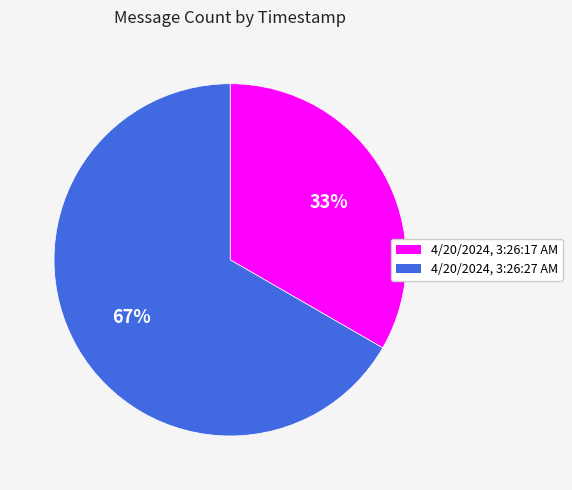

Which has a higher value, 4/20/2024, 3:26:27 AM or 4/20/2024, 3:26:17 AM?

4/20/2024, 3:26:27 AM